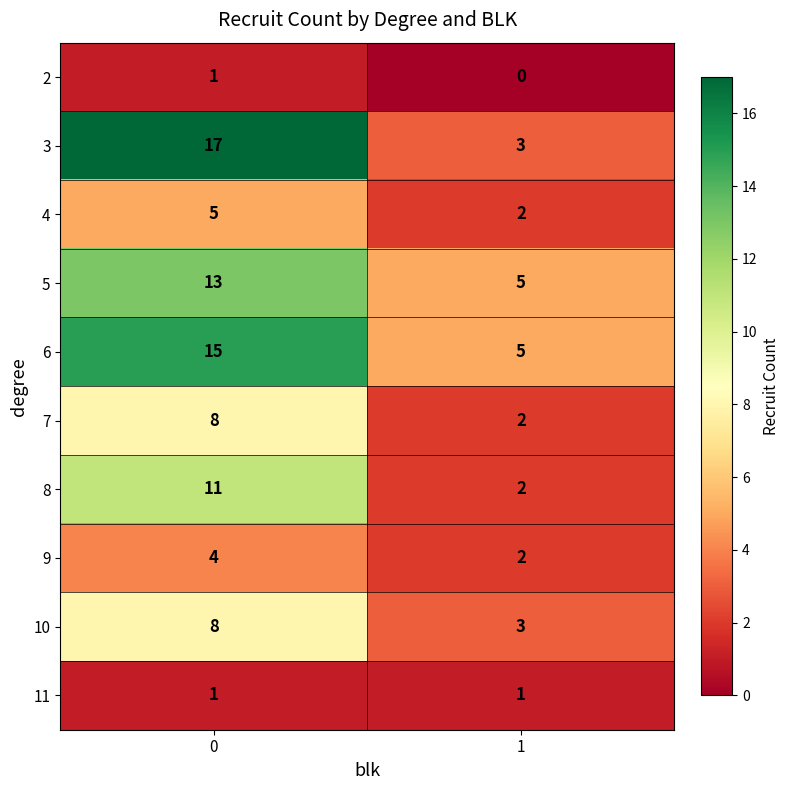

What is the difference between the maximum and minimum values in the 4 series?

3